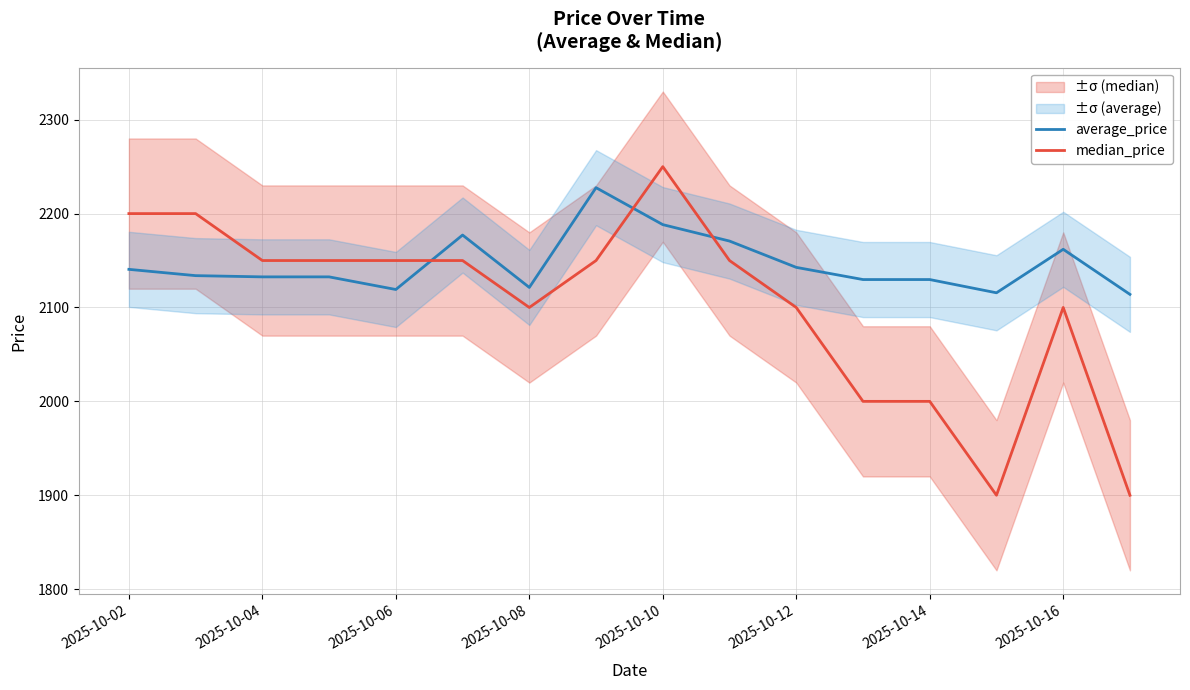

The median_price series shows 2200.0 at 2025-10-02. True or false?

True